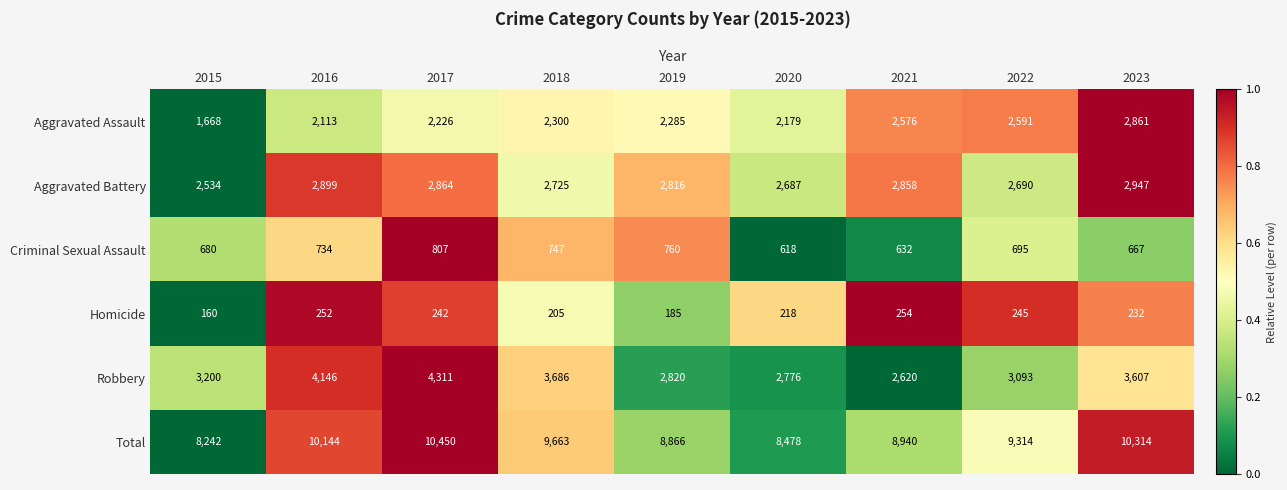

Which label corresponds to the largest value in the chart?

2017